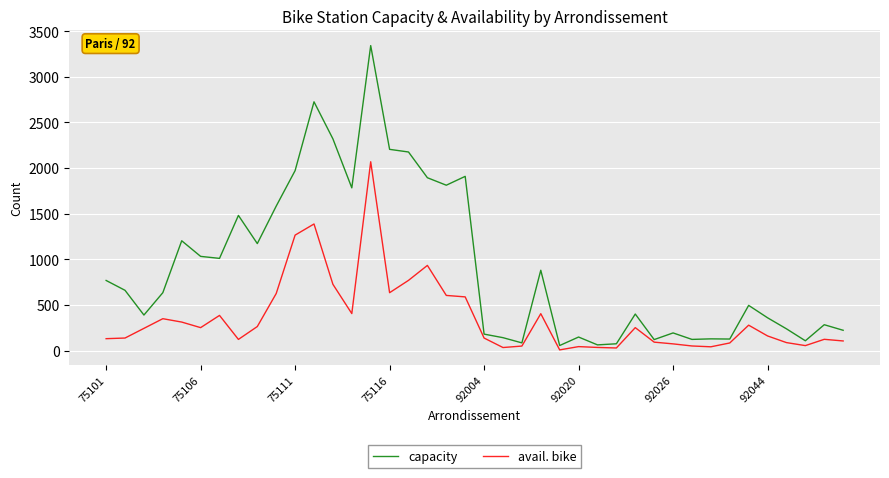

Which series has the widest spread of values?

capacity